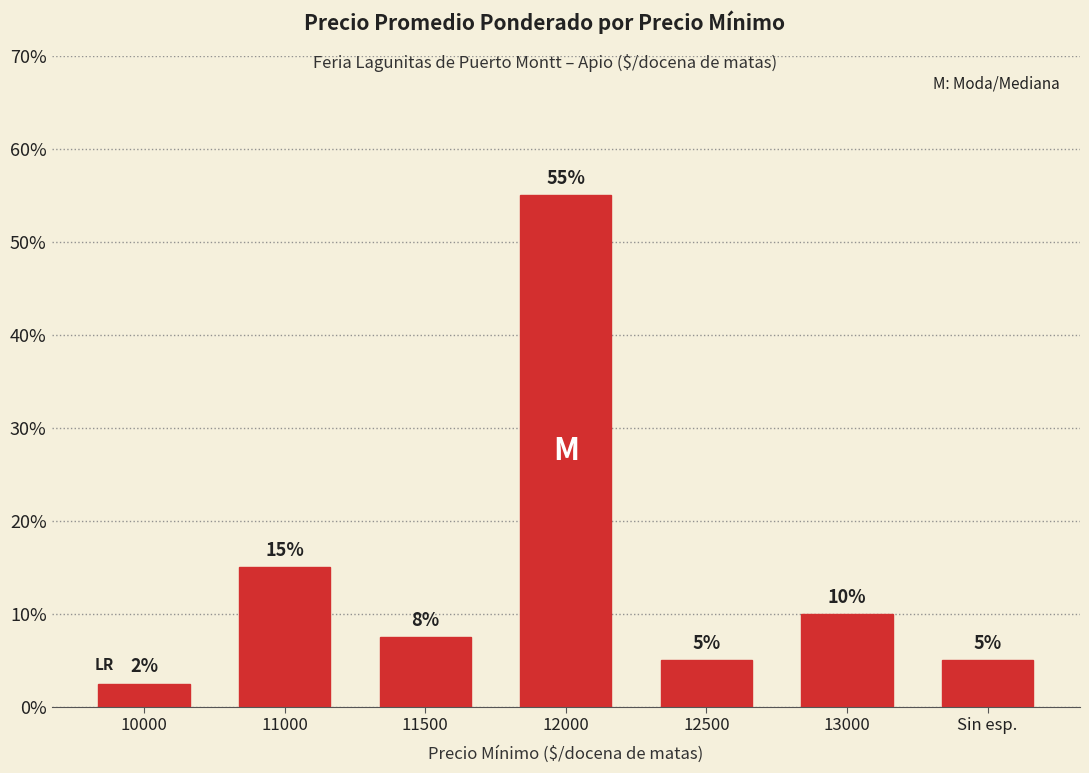

Count the number of categories in the chart.

7